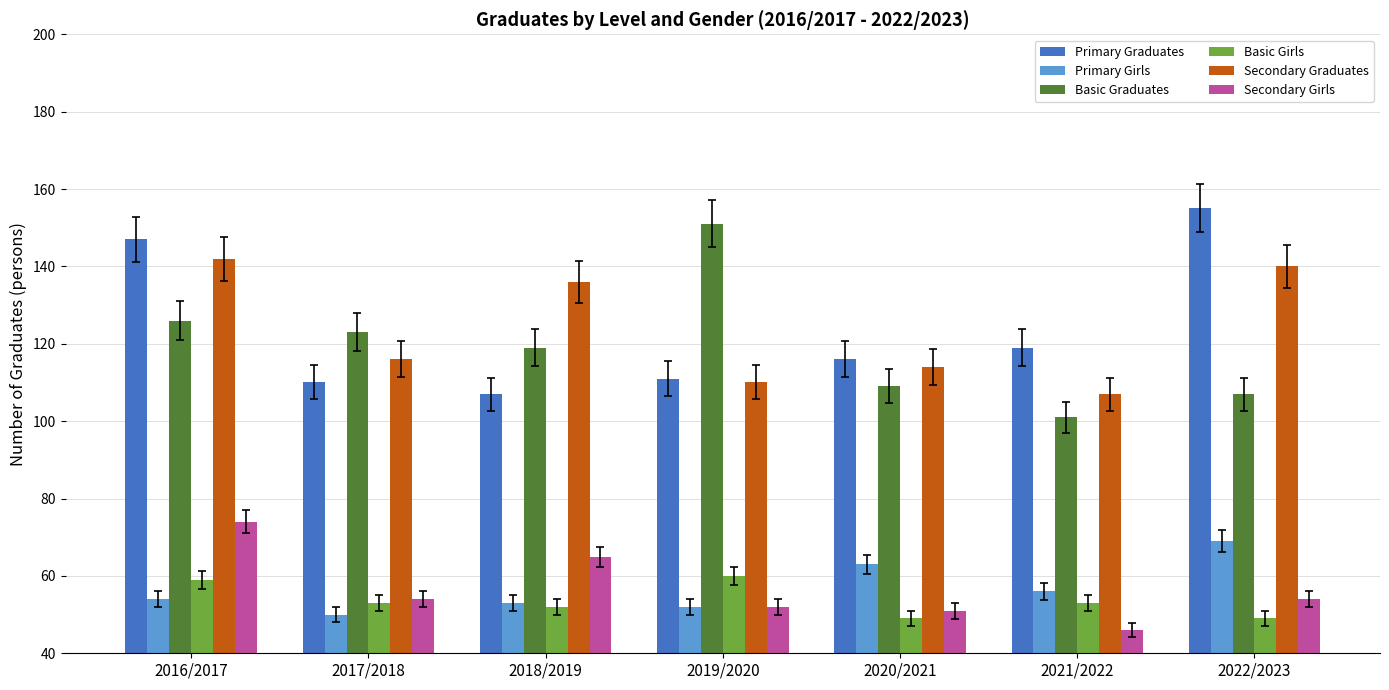

What is the label of the 3rd bar from the left?

2018/2019